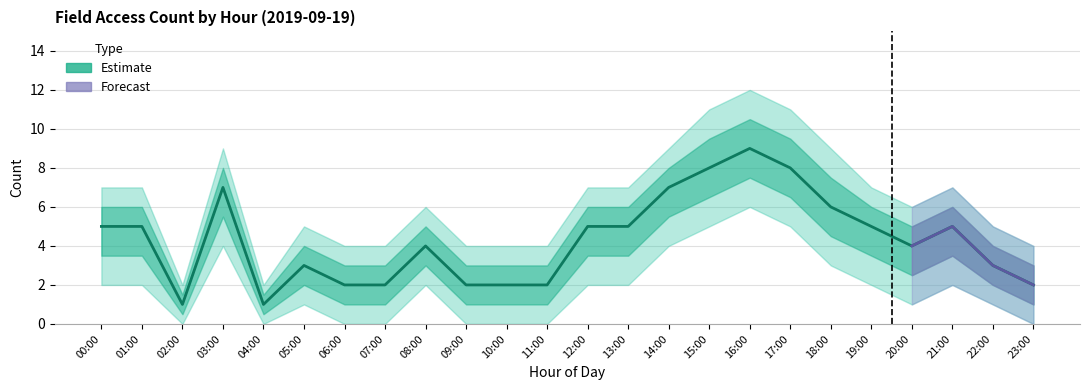

At which category is the sum across all series the highest?

16:00